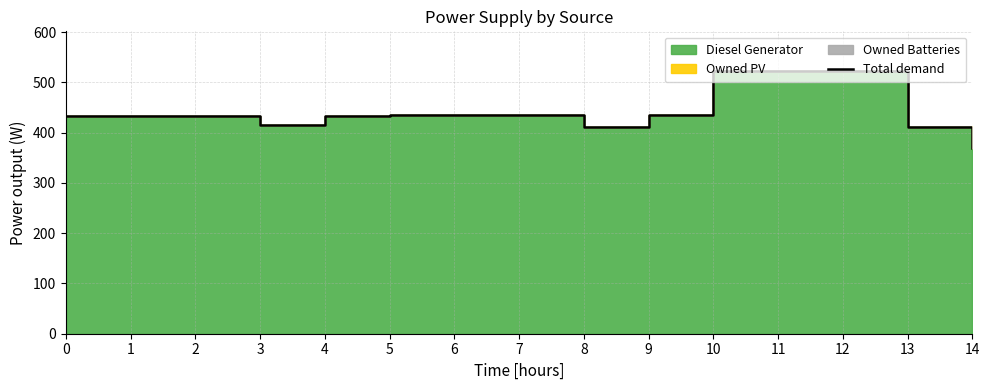

Where is the data nearest to the value 446?

5